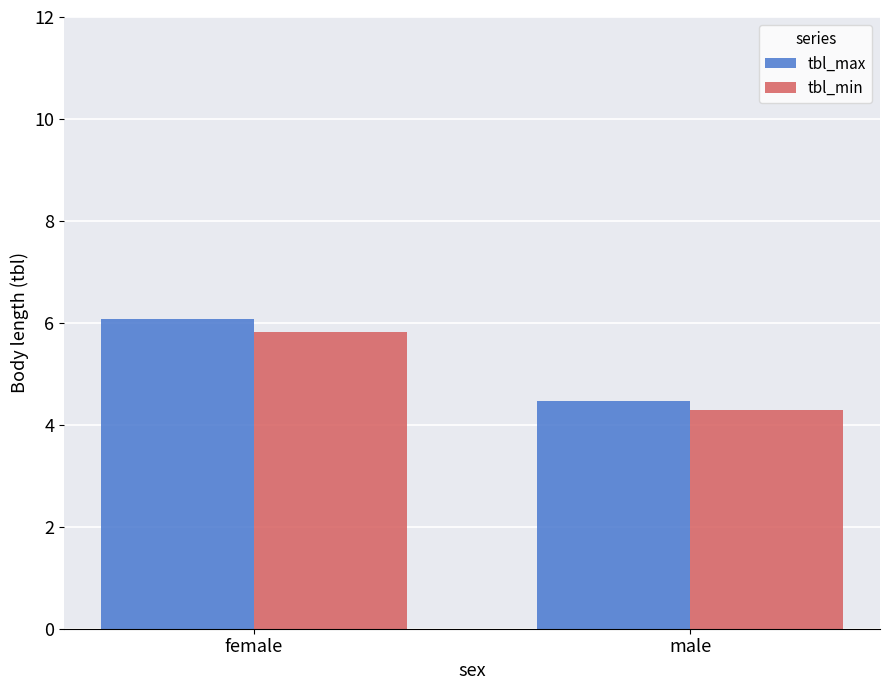

At how many categories does at least one series exceed 4?

2